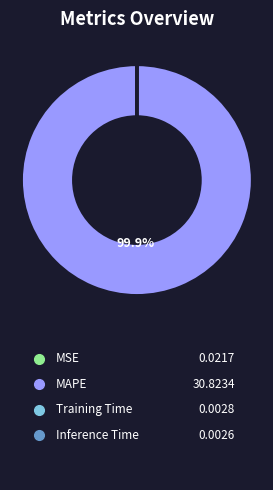

Rank the categories by value from highest to lowest.

MAPE, MSE, Training Time, Inference Time